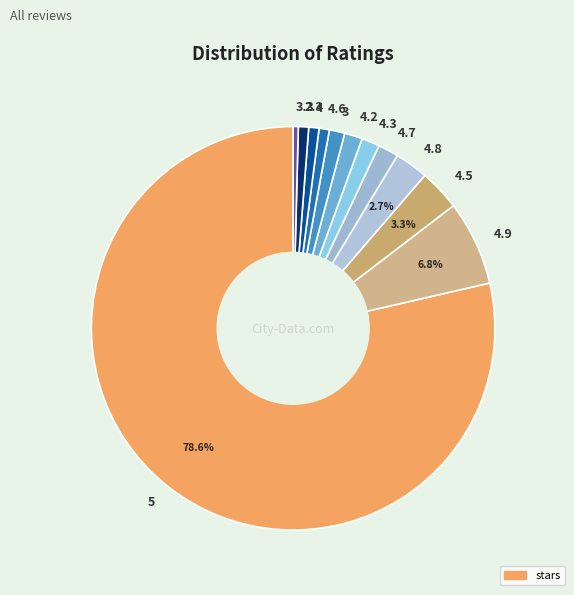

Is it true that 4.3 is 1% of the pie?

True